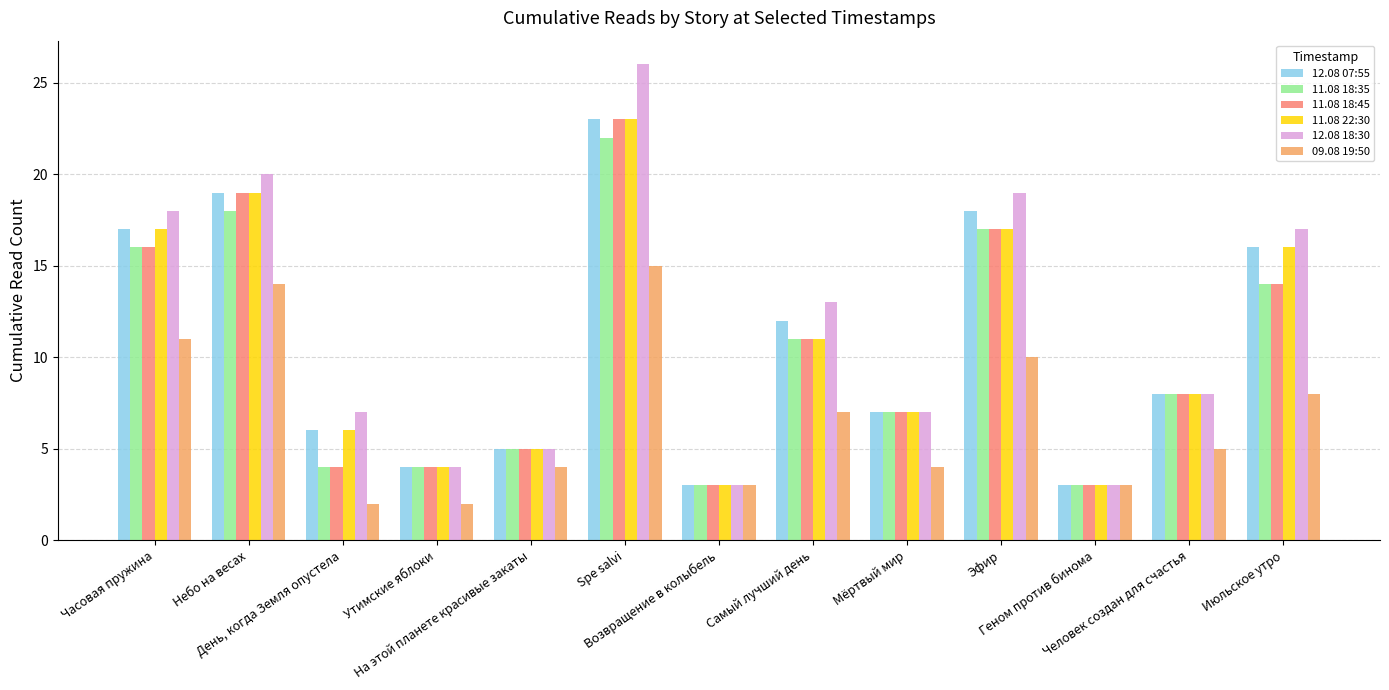

How many categories are shown in the chart?

13